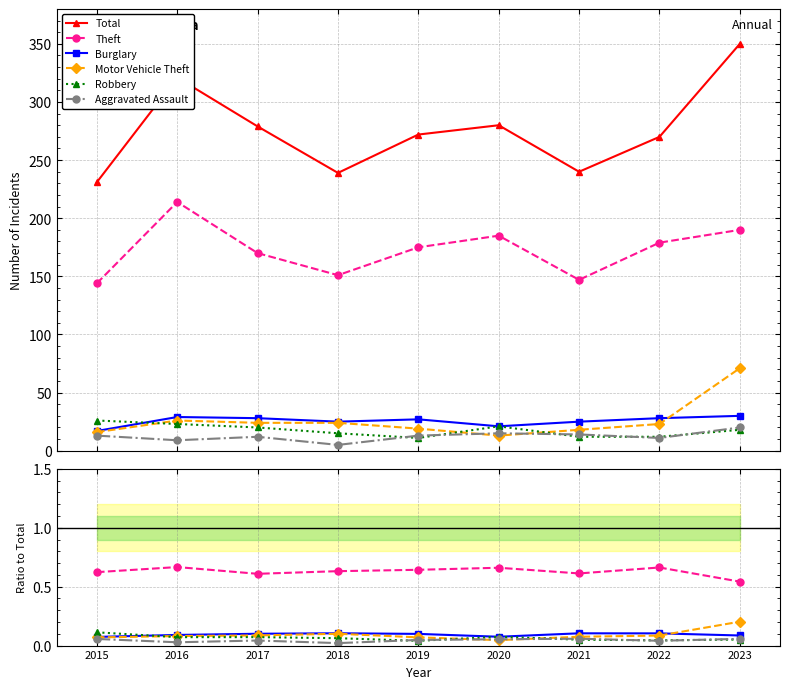

At which label does Motor Vehicle Theft reach its minimum?

2020